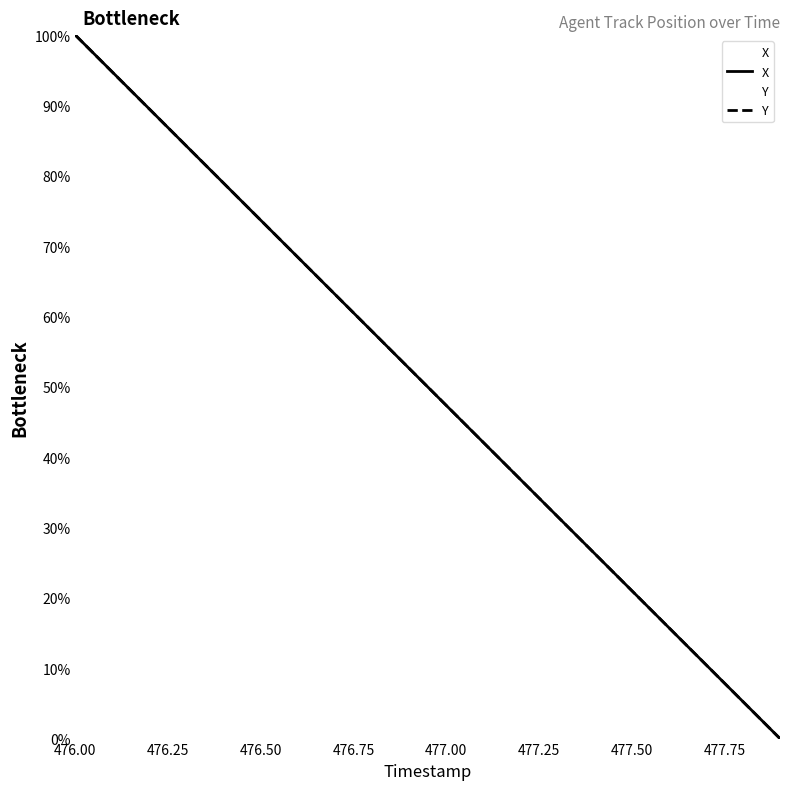

How many lines are shown in the chart?

2